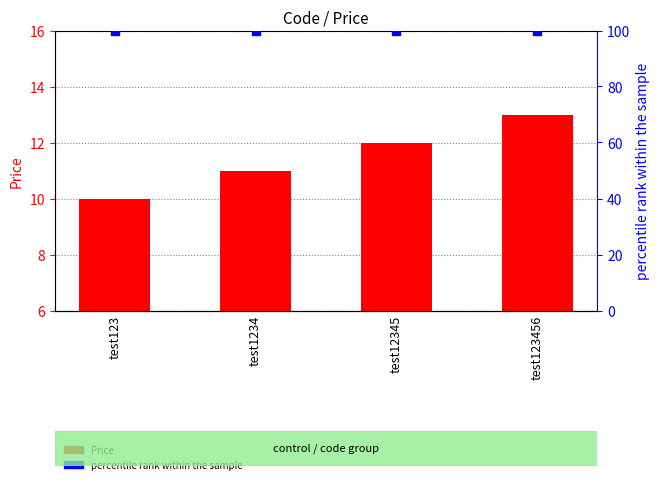

At which category is the sum across all series the highest?

test123456